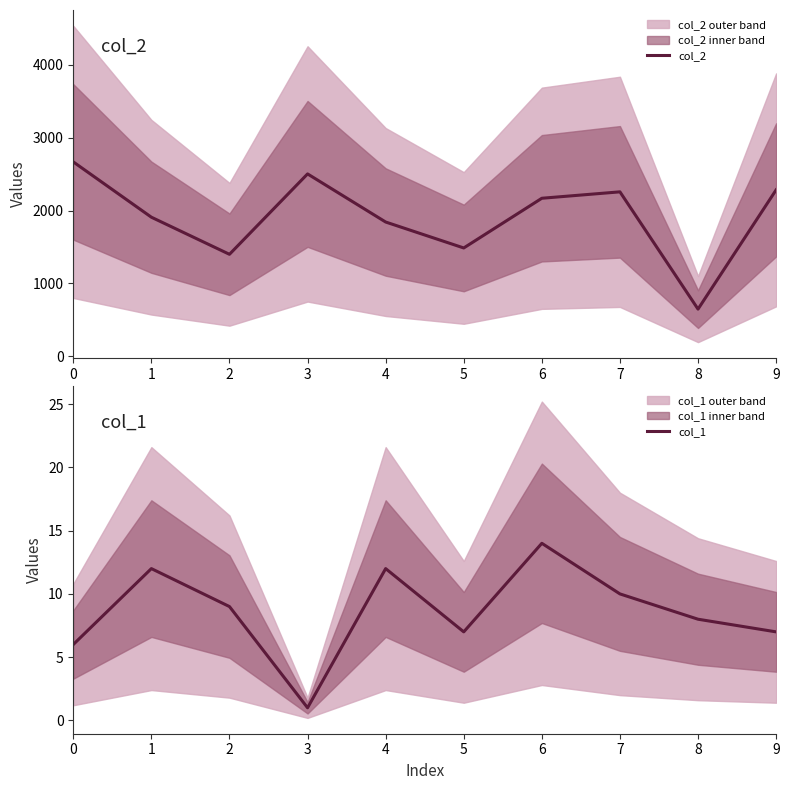

Reading right to left, transcribe all the data shown in this chart.

col_2: 2283	647	2256	2168	1486	1842	2502	1399	1908	2667
col_1: 7	8	10	14	7	12	1	9	12	6